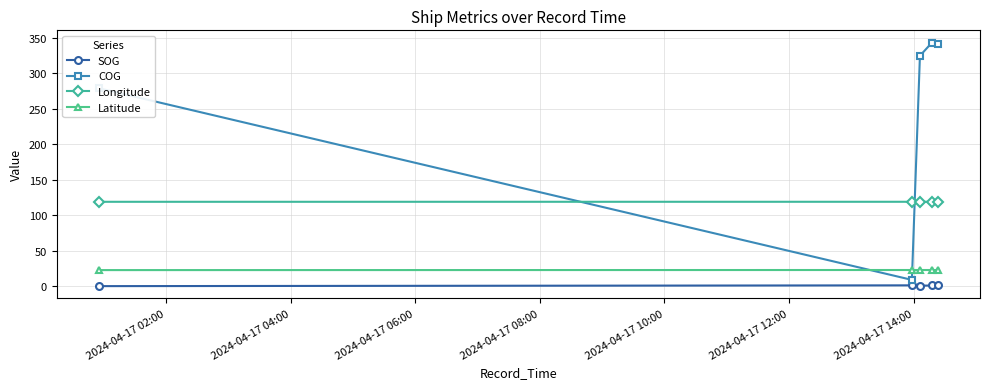

Which series has the largest total across all categories?

COG